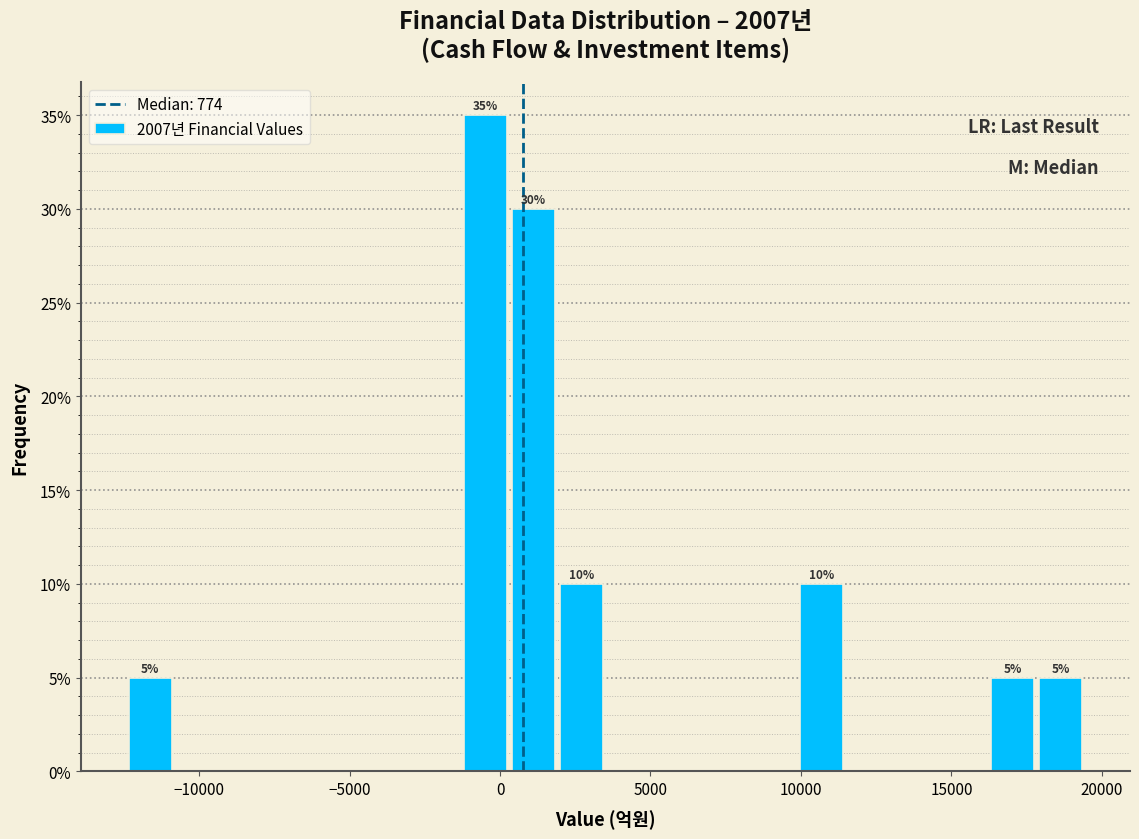

Around what value on the x-axis is the tallest bar? Give the approximate position of its centre, as read against the axis.

-500